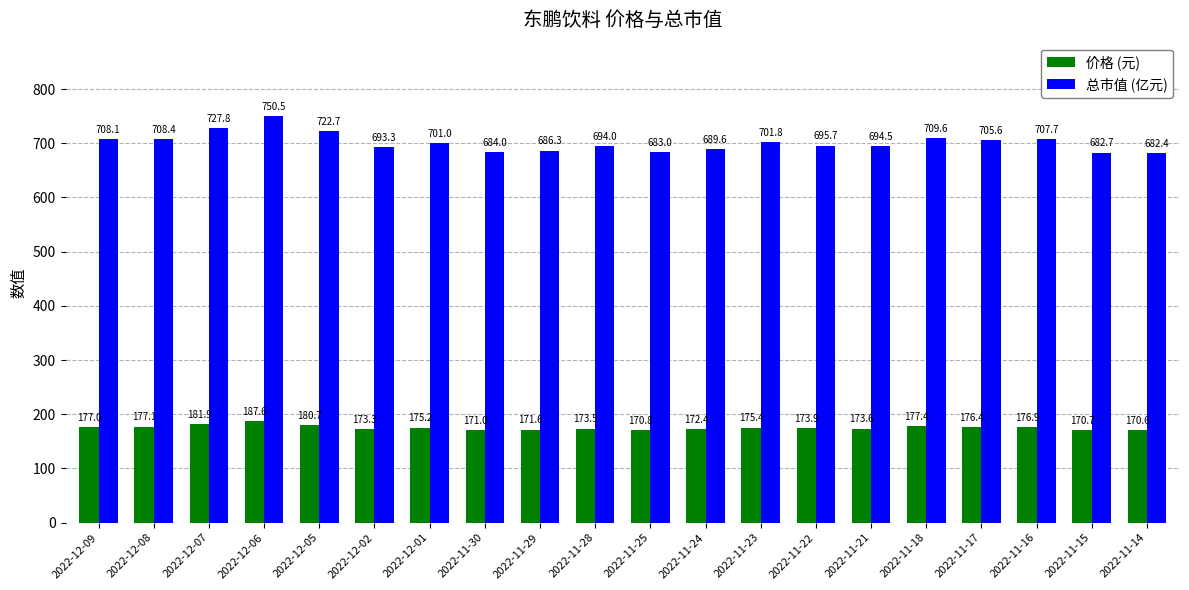

What is the spread (max minus min) of values at 2022-12-09?

531.1